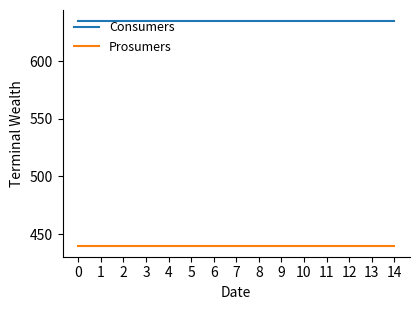

Which series has the largest total across all categories?

Consumers